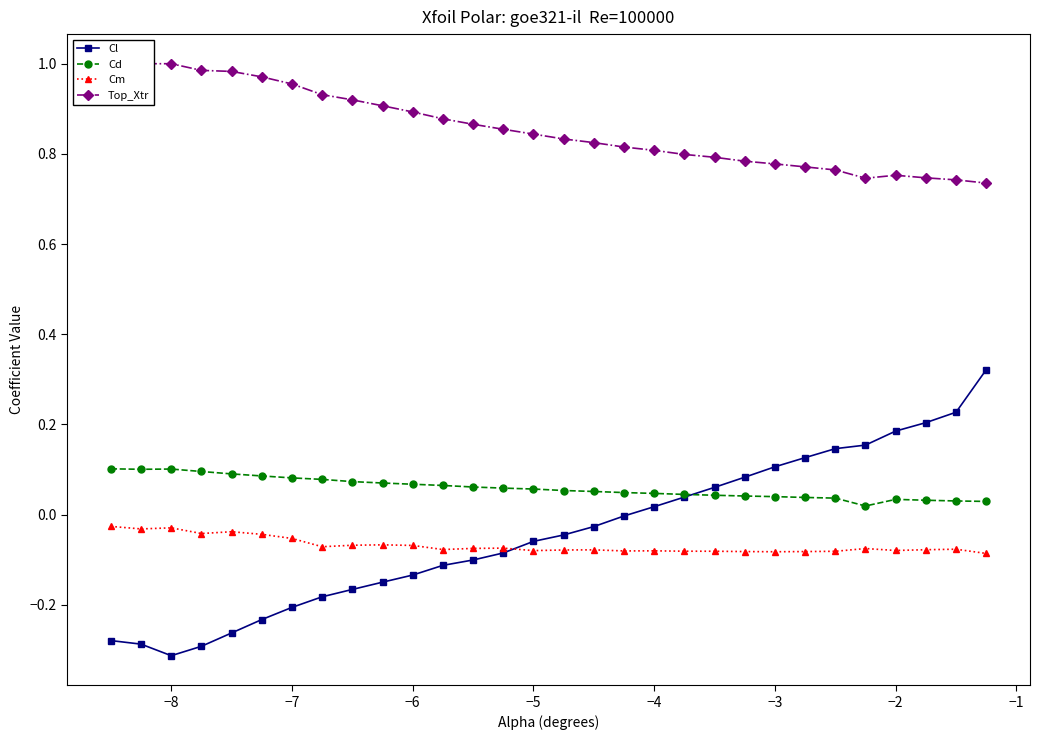

True or false: Cd has more than 0 points higher than both neighbors.

True